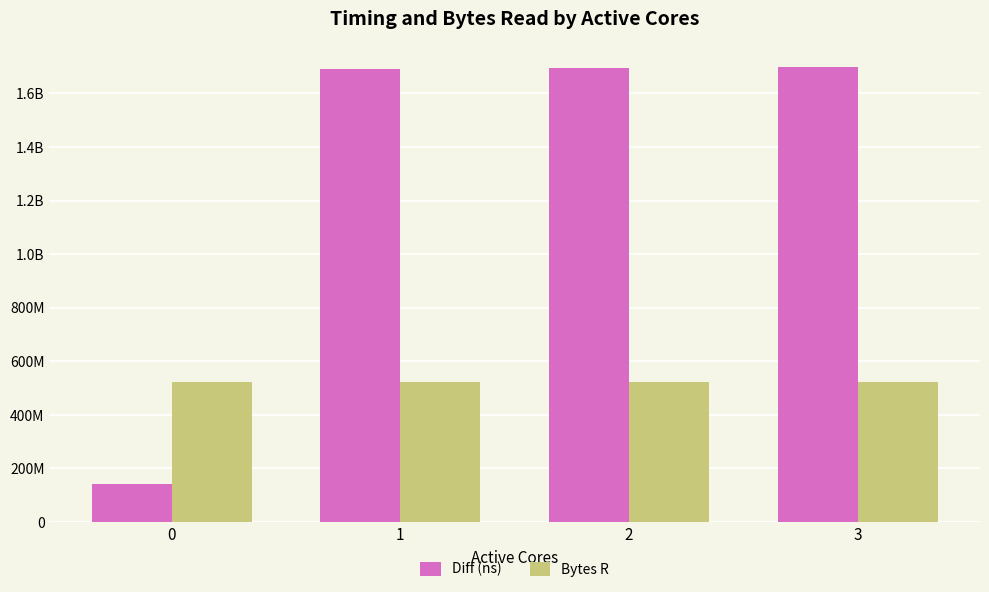

Reading right to left, extract all data points from this chart.

Diff (ns): 3=1698824101	2=1695532493	1=1692707561	0=141772725
Bytes R: 3=524288000	2=524288000	1=524288000	0=524288000